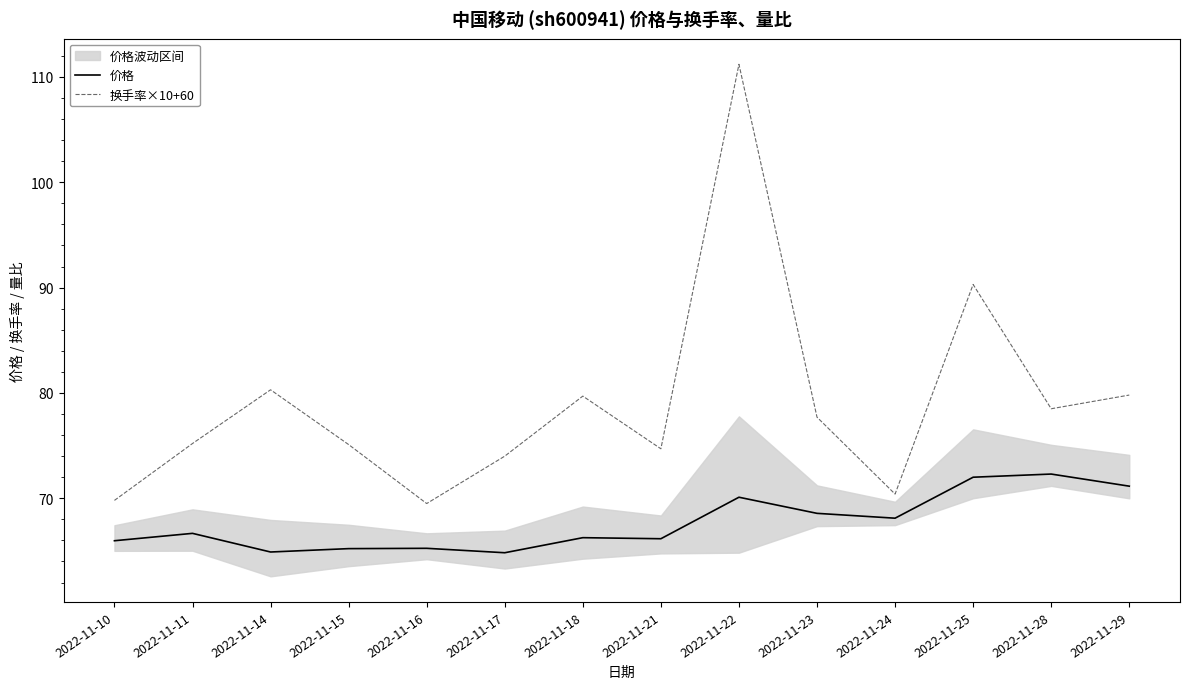

Which series has the widest spread of values?

换手率×10+60